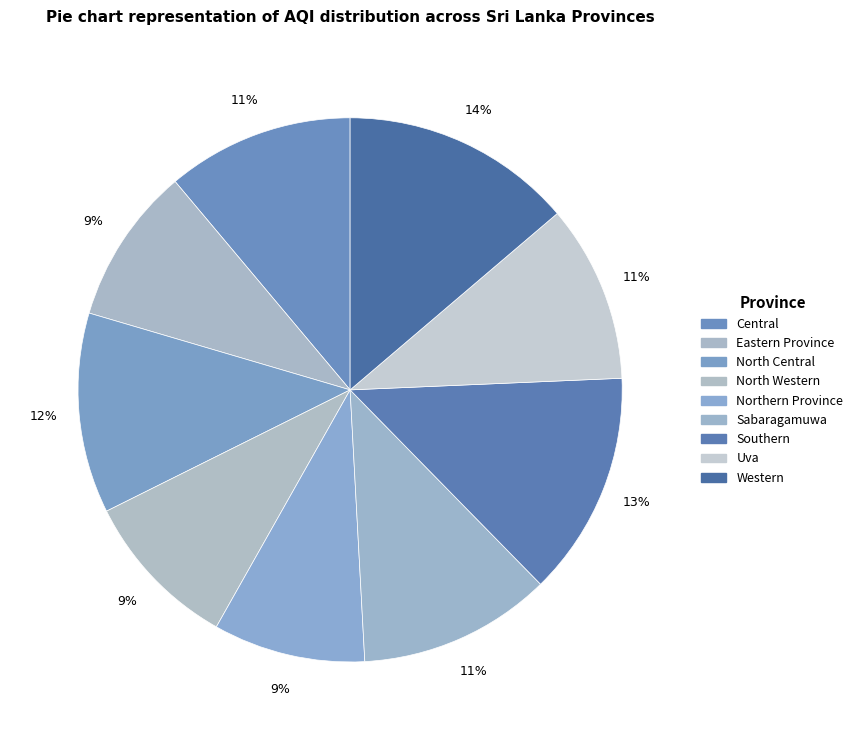

How much of the chart is everything except North Central?

88.1%